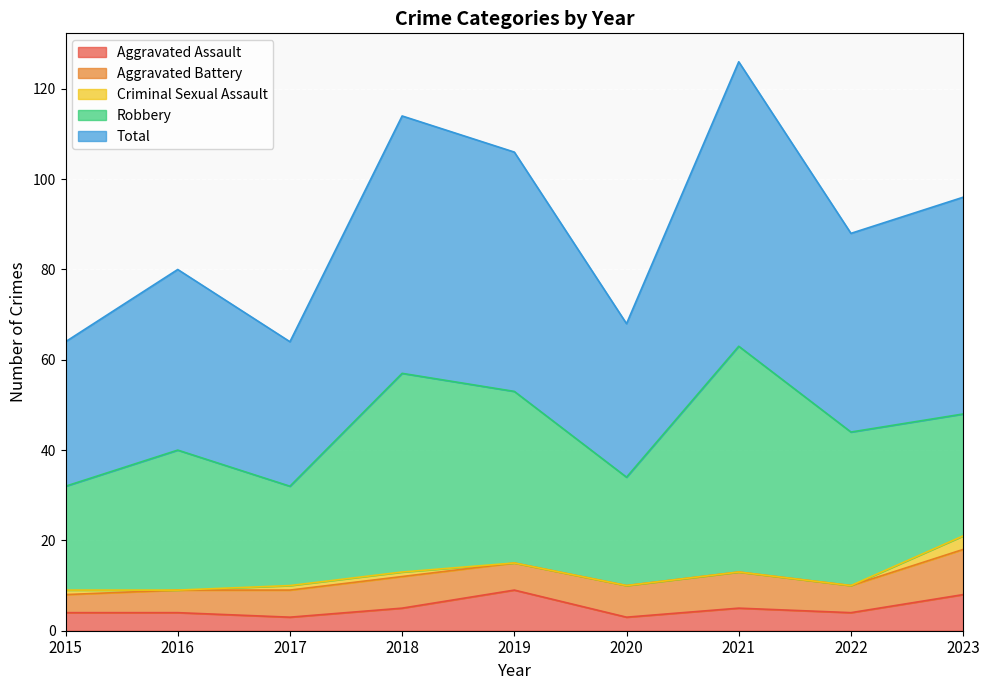

List the series in order of their peak value, highest first.

Total, Robbery, Aggravated Battery, Aggravated Assault, Criminal Sexual Assault